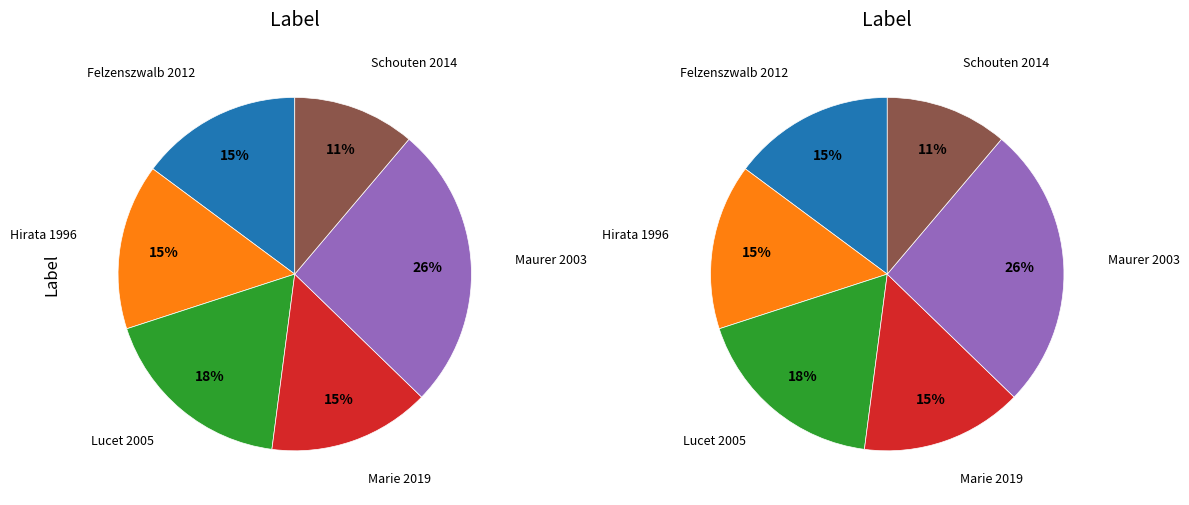

Which has a higher value, Felzenszwalb 2012 or Lucet 2005?

Lucet 2005